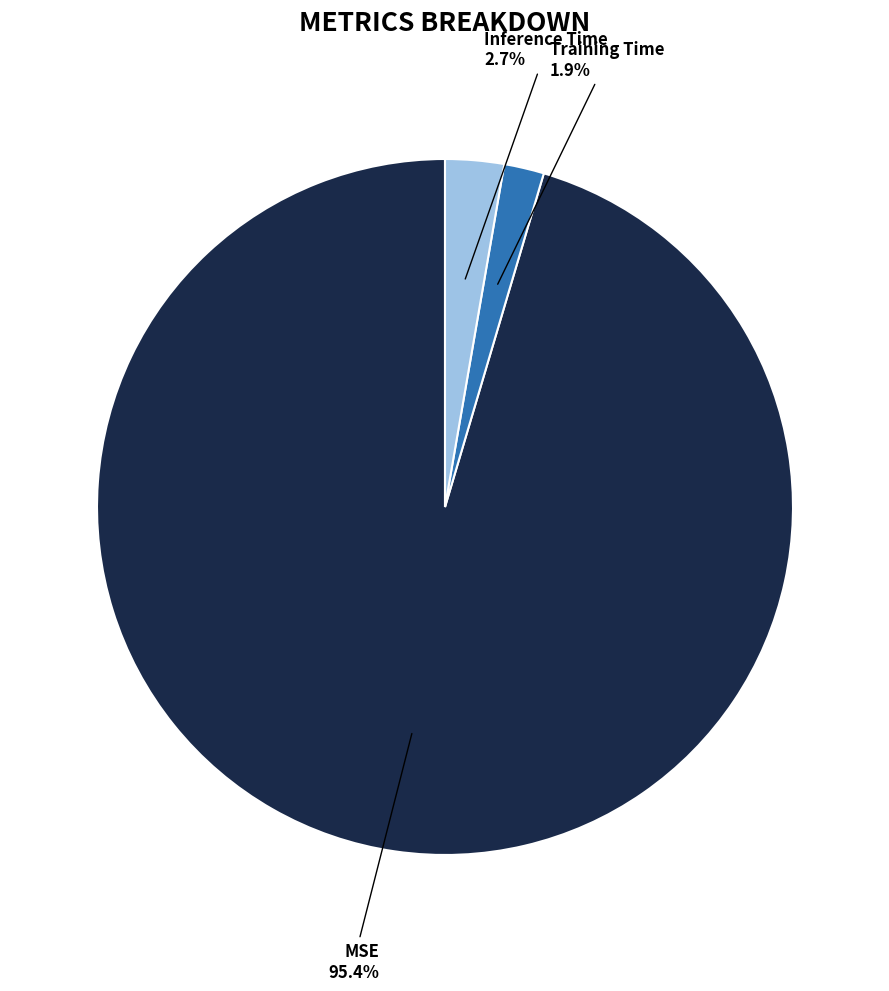

To the nearest percent, what is the difference between the Training Time and MSE slice percentages?

94%